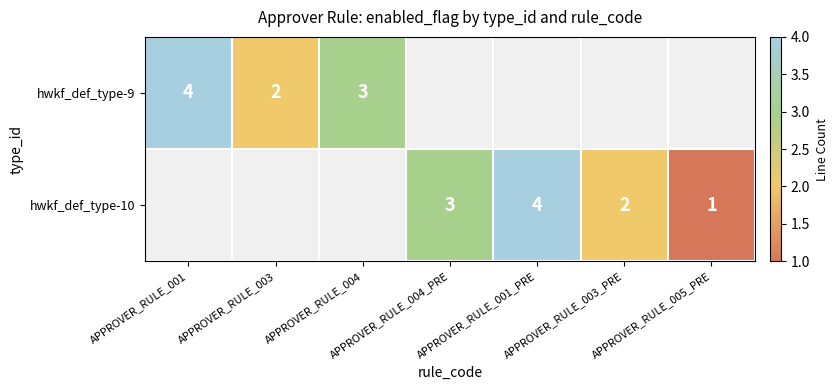

True or false: hwkf_def_type-10 has a value of 3 at APPROVER_RULE_004_PRE.

True